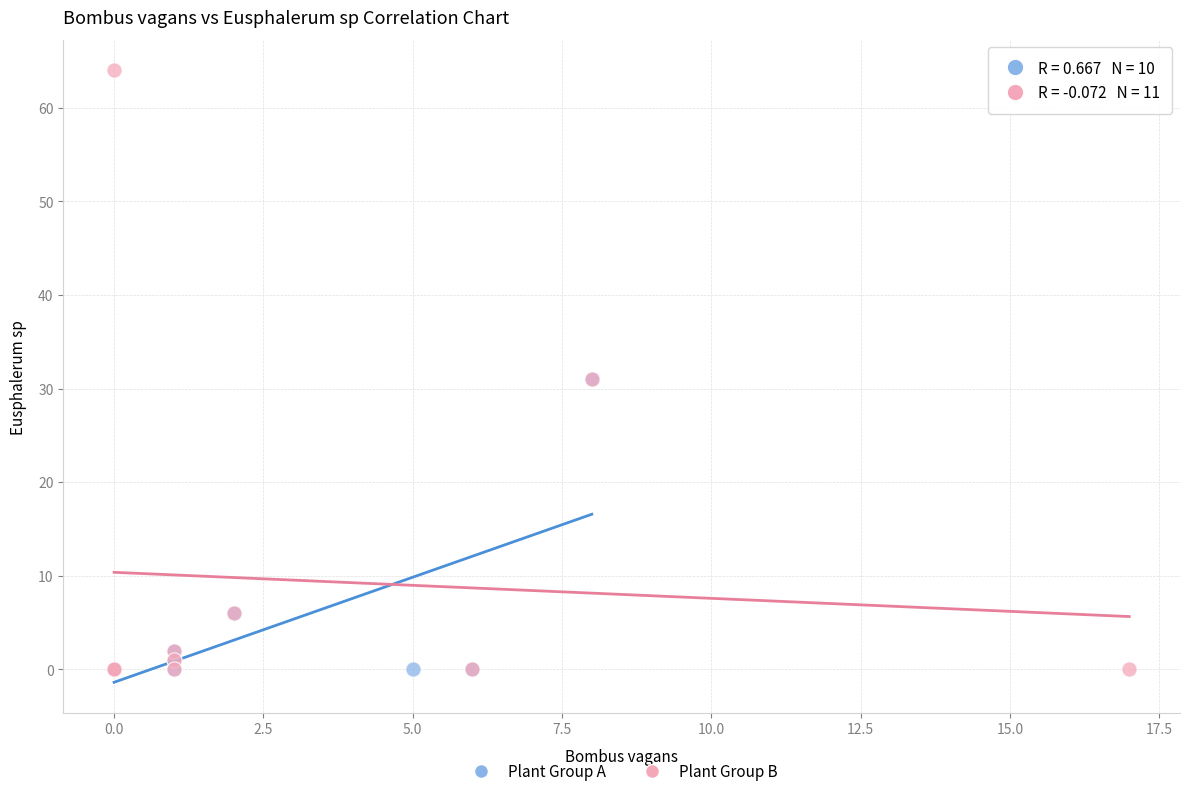

Which series reaches the maximum Y coordinate?

Plant Group B